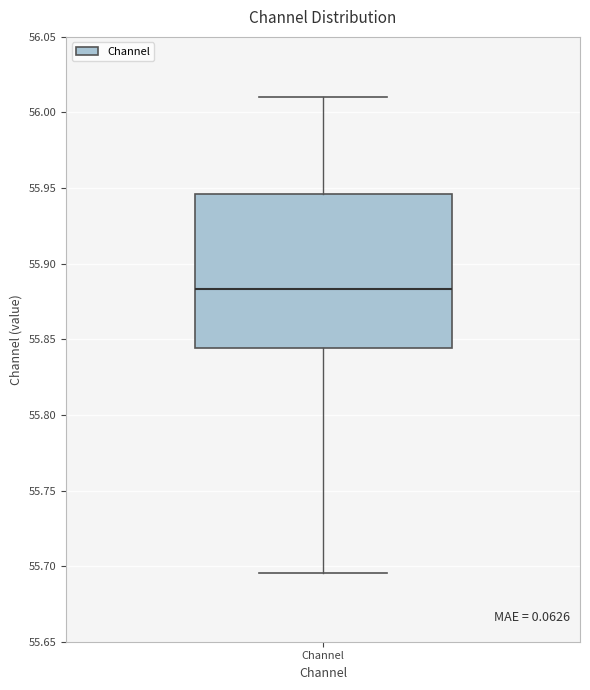

Transcribe this box plot: give where the median line is, the range the box spans, and where the two whiskers end, as read against the y-axis. The values are not printed on the chart, so give them approximately, as read against the axis.

median 55.885, box 55.845 to 55.945, whiskers 55.695 to 56.010